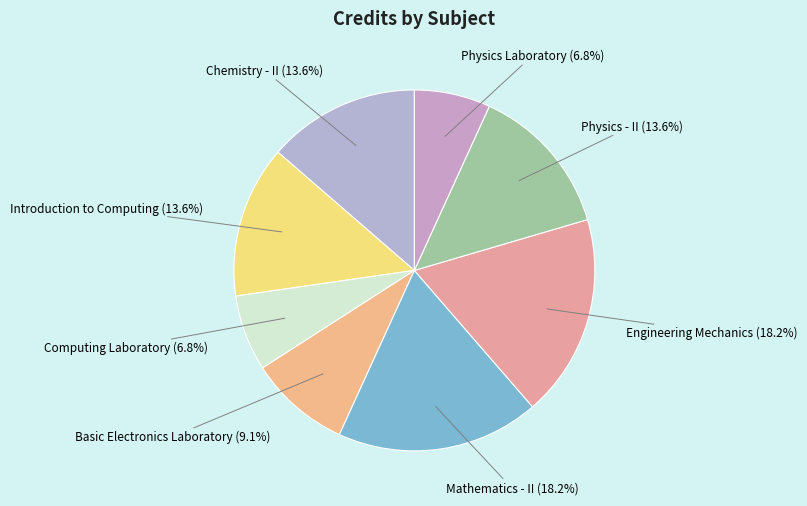

To the nearest percent, what is the average slice percentage?

12%